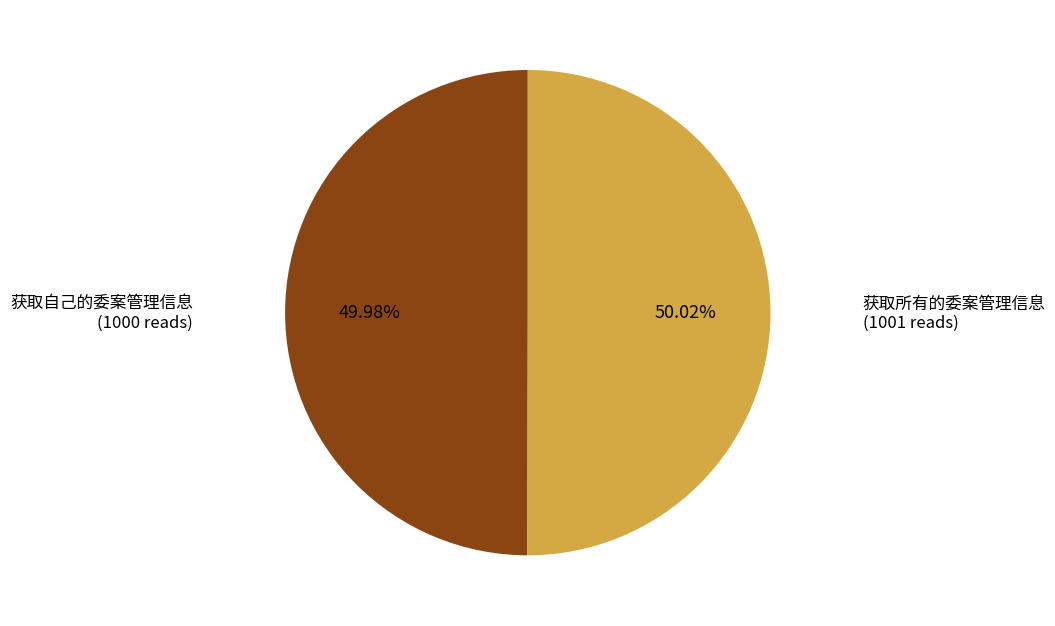

Combined, what portion of the pie is 获取所有的委案管理信息 and 获取自己的委案管理信息?

100.0%